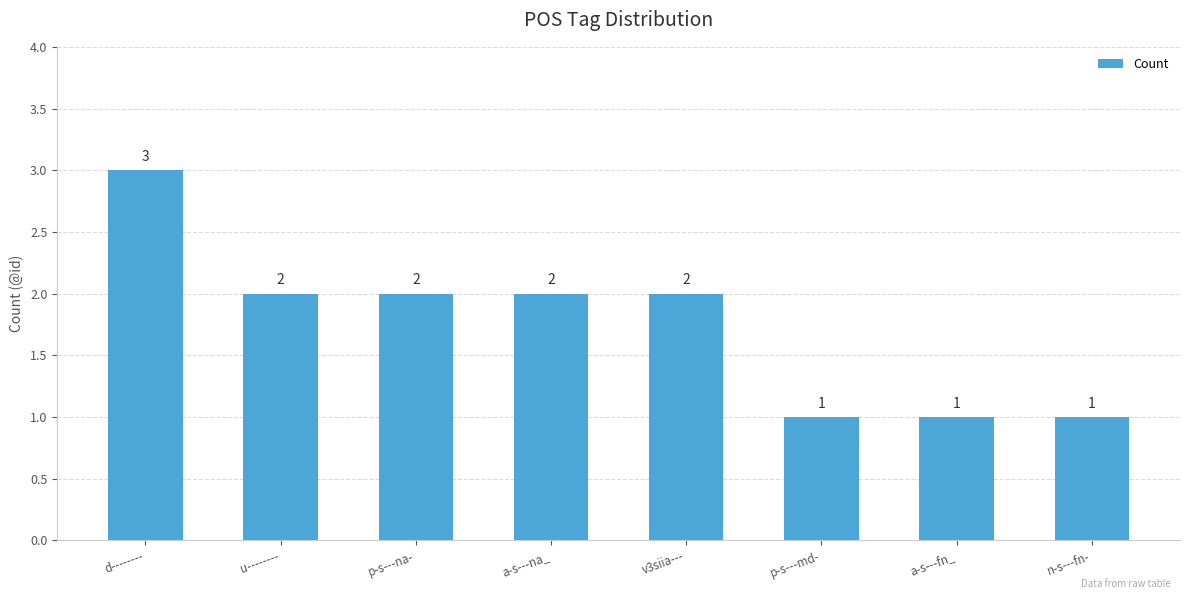

Reading left to right, extract all data points from this chart.

3	2	2	2	2	1	1	1